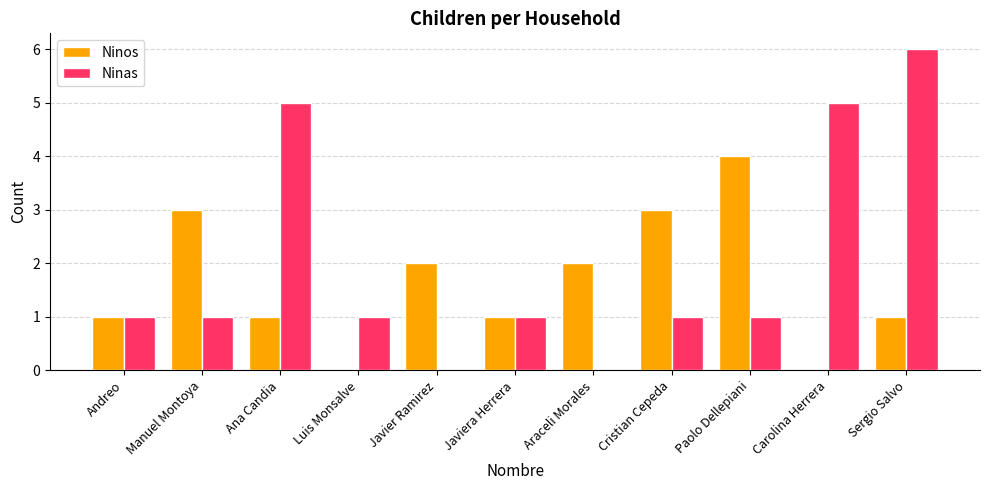

Is it true that Ninas equals 1 at Andreo?

True